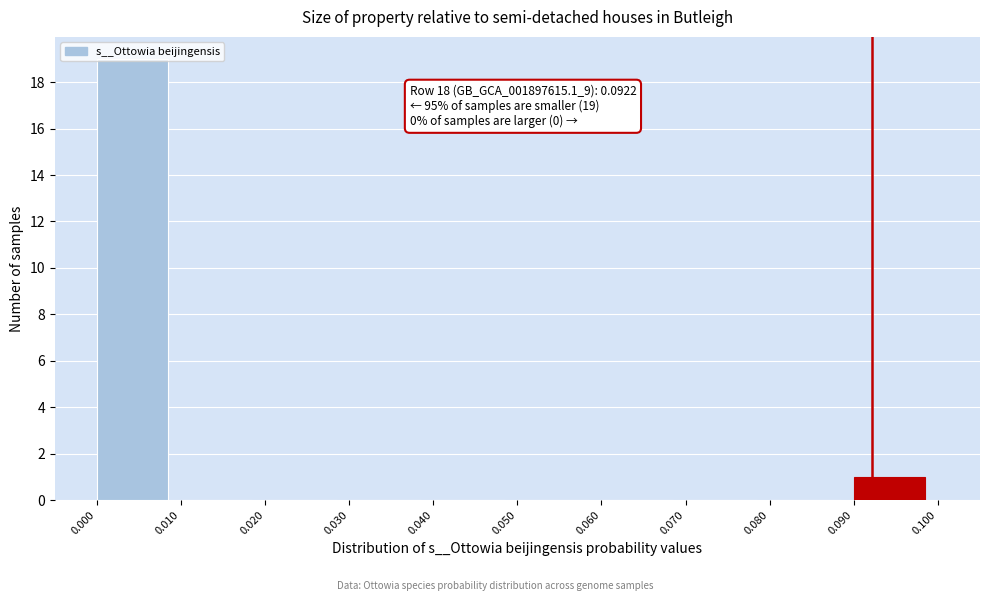

Which range on the x-axis has the tallest bar?

0.000 to 0.010